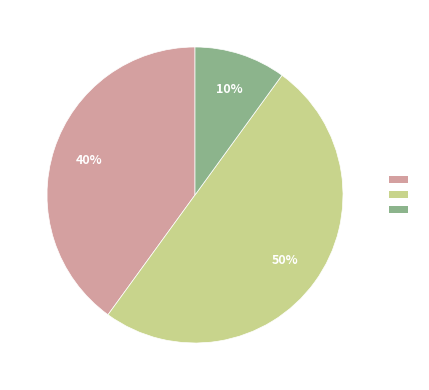

To the nearest percent, what is the average slice percentage?

33%